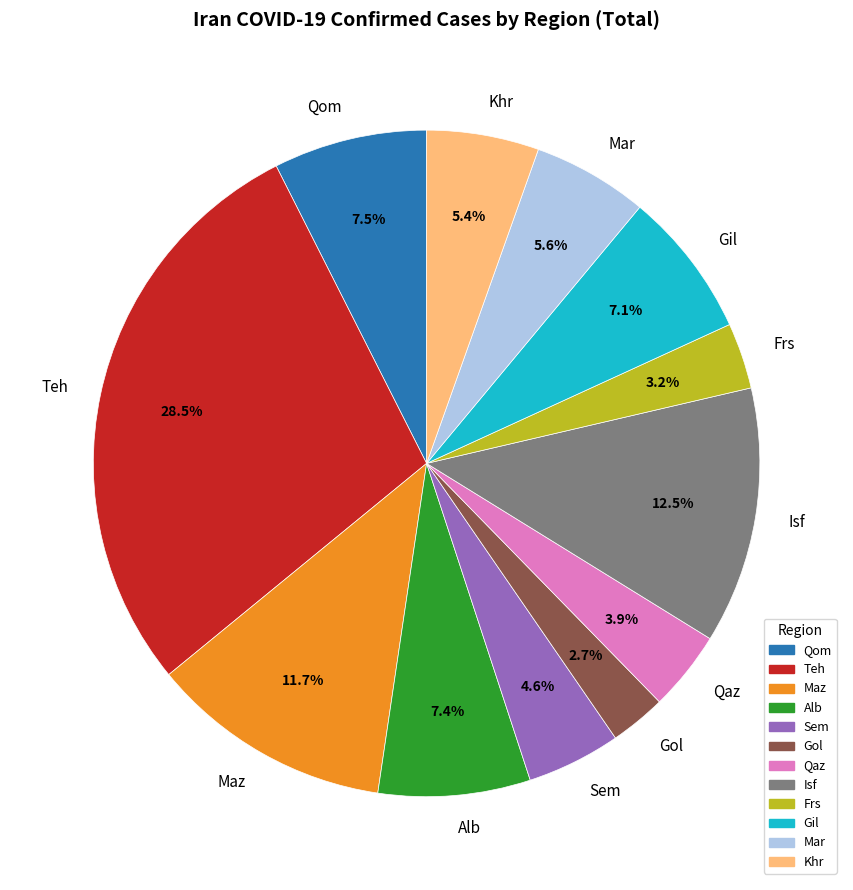

The Alb slice represents 1% of the pie. True or false?

False